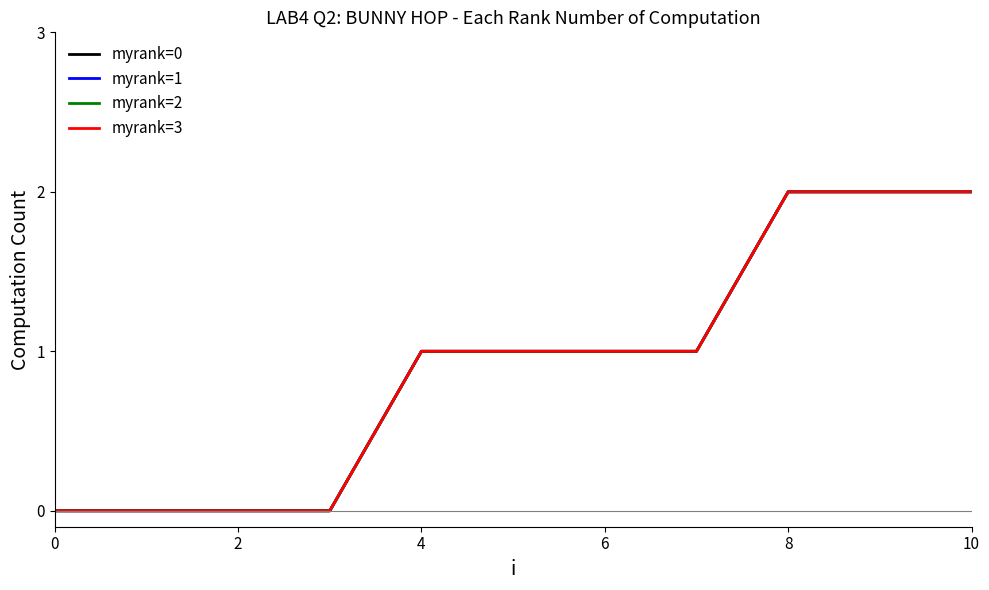

At how many categories does at least one series exceed 1?

3